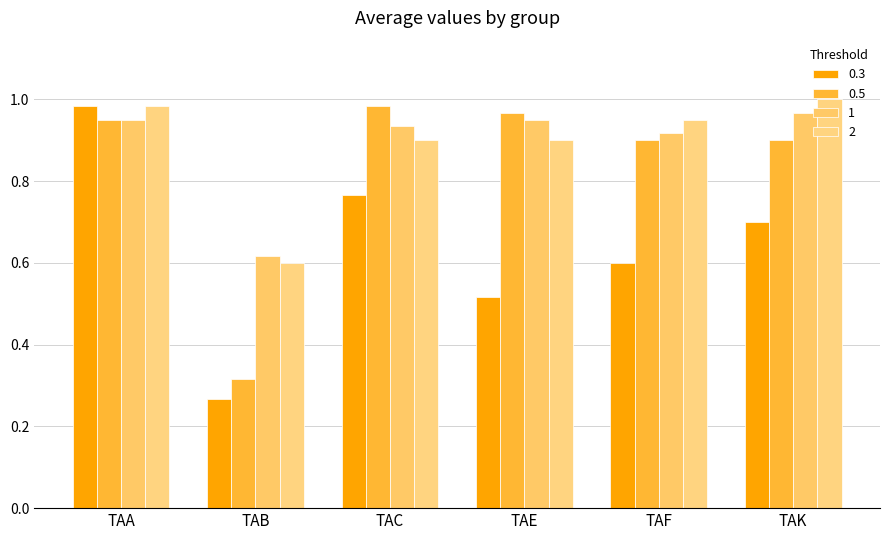

What is the sum of the 0.5 values at TAC and TAB?

1.3